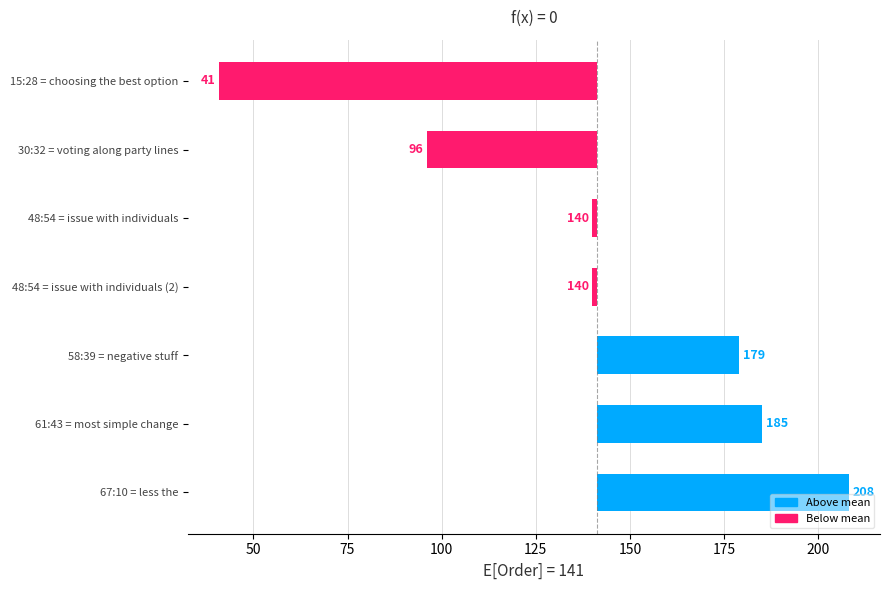

What is the change in value from 15:28 = choosing the best option to 48:54 = issue with individuals?

+99.0